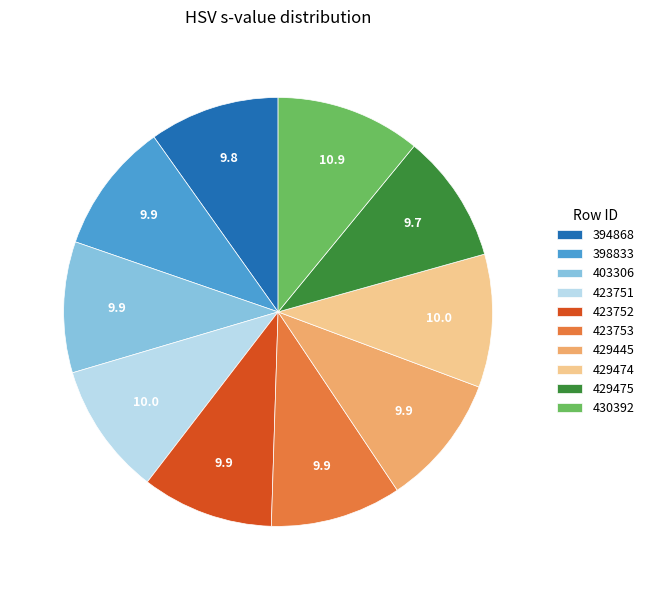

True or false: 430392 accounts for 5% of the total.

False